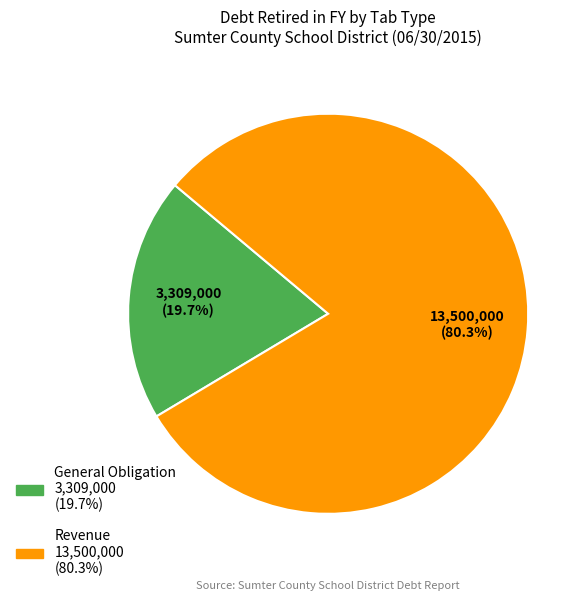

How many slices are in this pie chart?

2